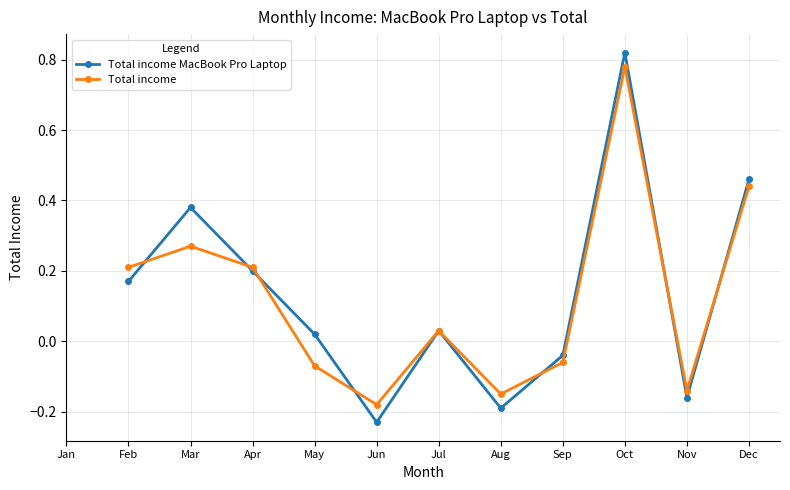

Which series has the largest range (max minus min)?

Total income MacBook Pro Laptop